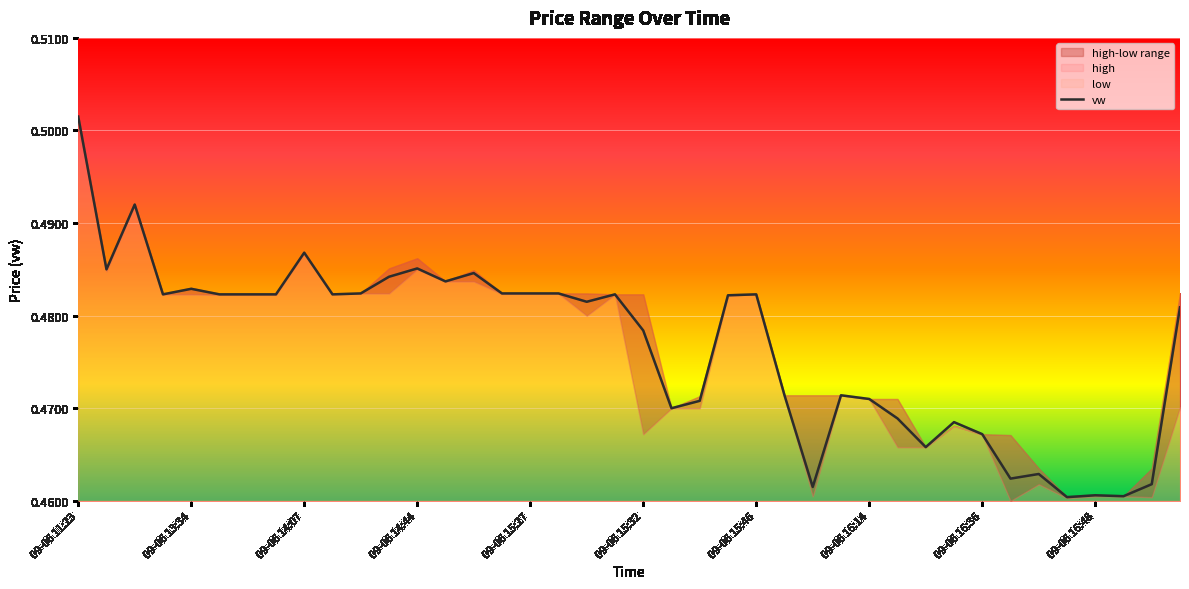

How many points are lower than both their immediate neighbors (excluding endpoints)?

11